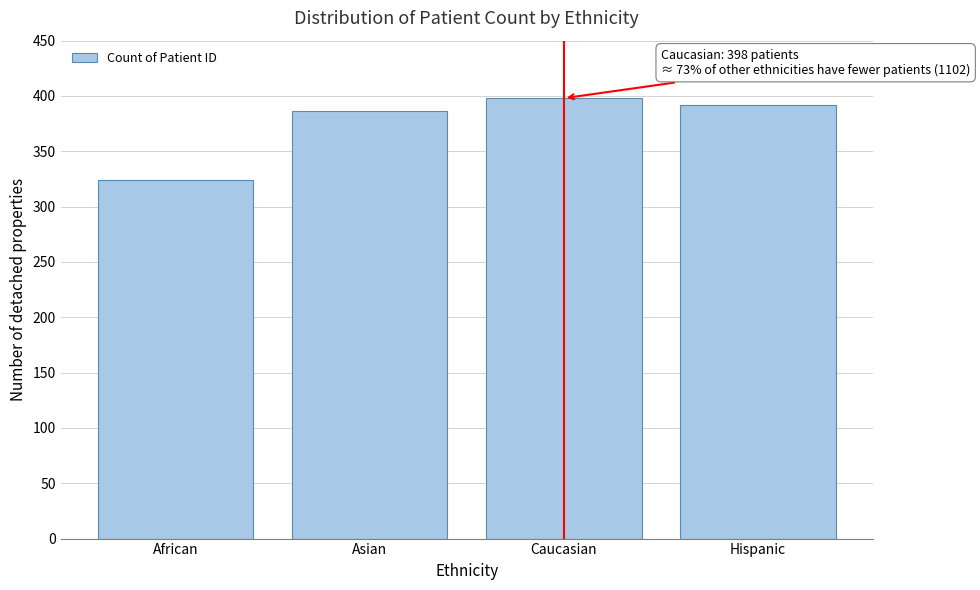

Reading left to right, list all the values displayed in this chart.

African=324	Asian=386	Caucasian=398	Hispanic=392